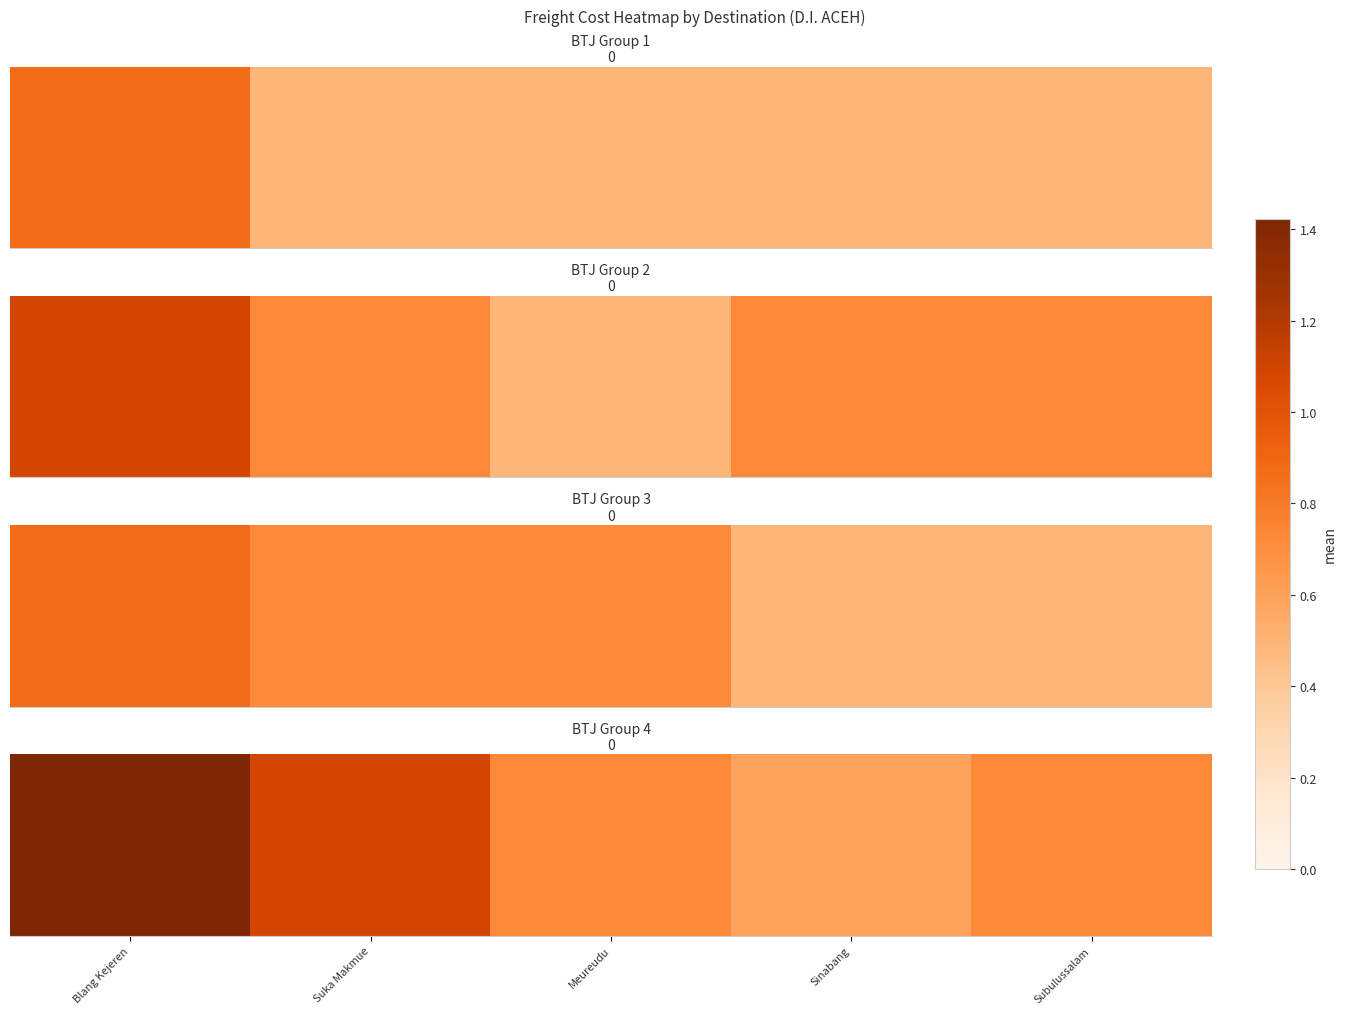

The chart shows a value of 1.4 at Blang Kejeren. True or false?

True